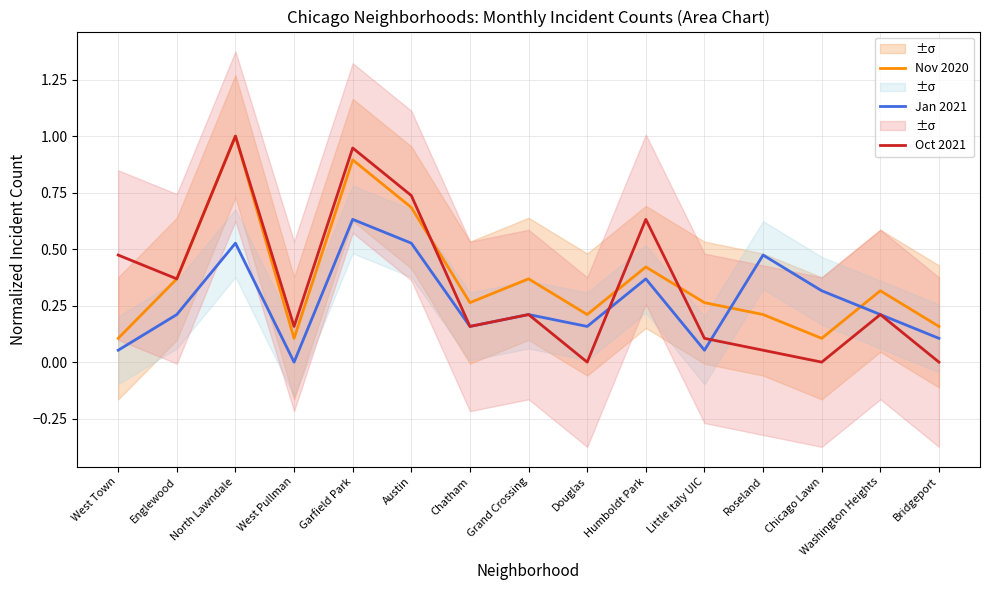

Is it true that Oct 2021 equals 1.1 at Austin?

False